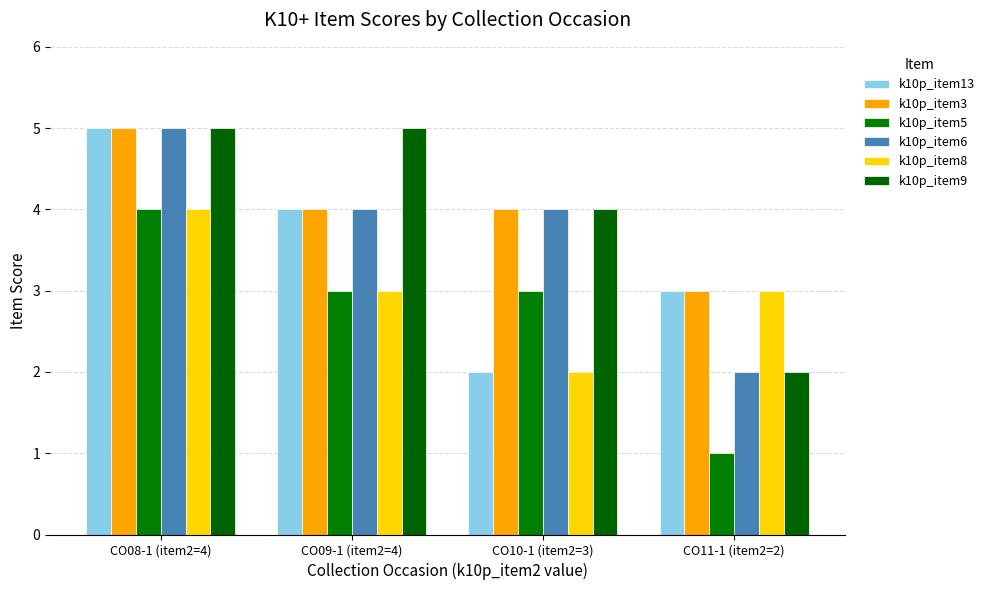

Are the bars horizontal?

No